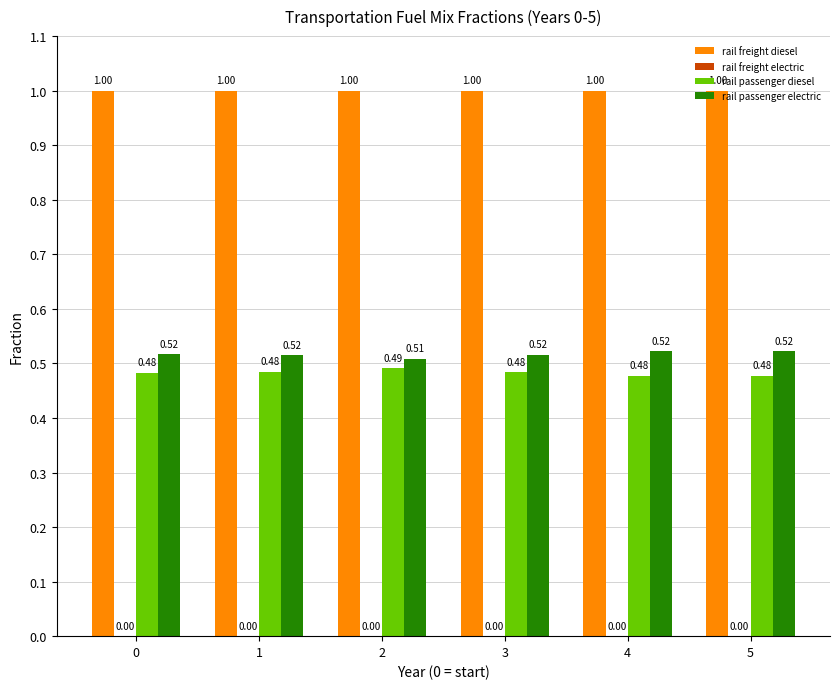

How many bars are there in total?

18